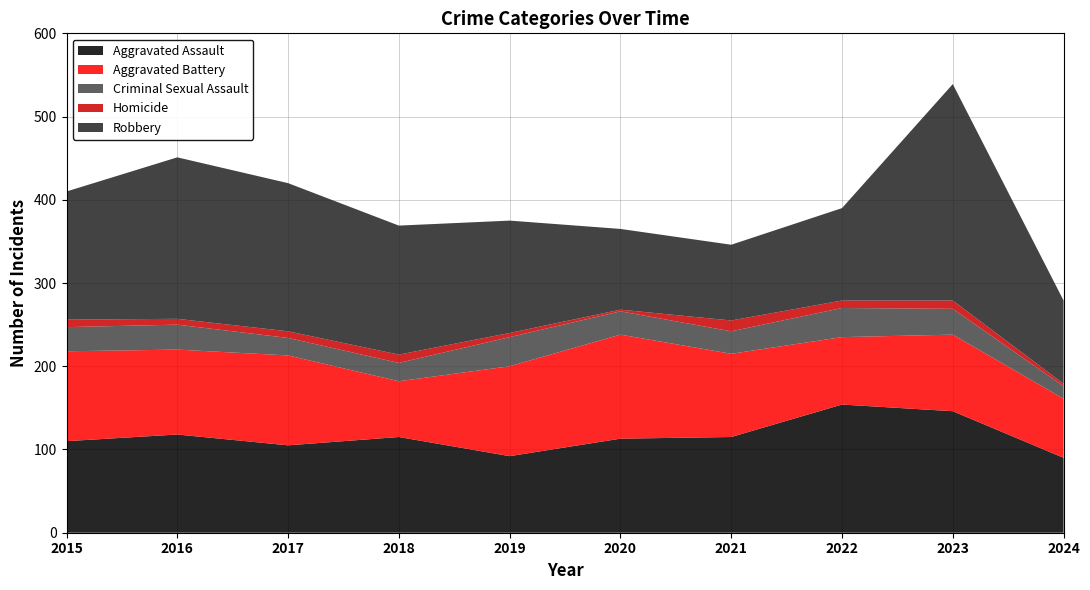

Reading right to left, transcribe all the data shown in this chart.

Aggravated Assault: 2024=90	2023=146	2022=154	2021=115	2020=113	2019=92	2018=115	2017=105	2016=118	2015=110
Aggravated Battery: 2024=71	2023=92	2022=81	2021=100	2020=125	2019=108	2018=67	2017=108	2016=102	2015=108
Criminal Sexual Assault: 2024=15	2023=31	2022=35	2021=27	2020=28	2019=35	2018=22	2017=21	2016=30	2015=29
Homicide: 2024=3	2023=10	2022=9	2021=13	2020=2	2019=5	2018=10	2017=8	2016=7	2015=9
Robbery: 2024=100	2023=260	2022=111	2021=91	2020=97	2019=135	2018=155	2017=178	2016=194	2015=154